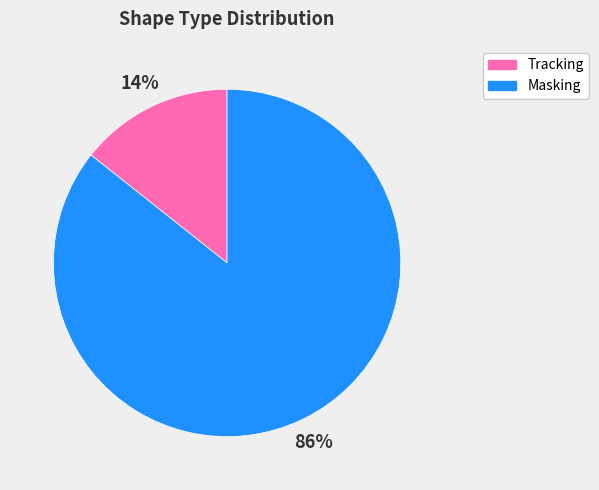

To the nearest percent, what is the combined percentage of Masking and Tracking?

100%